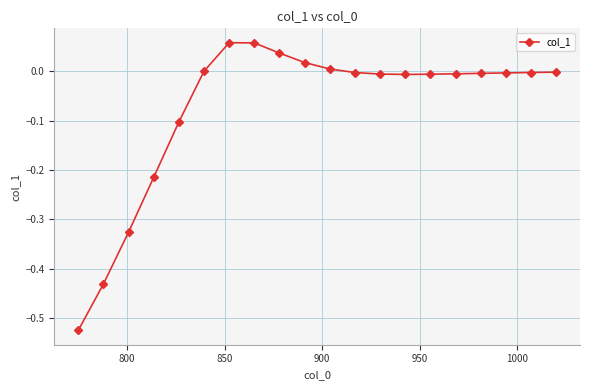

What is the difference between the maximum and second lowest values?

0.5